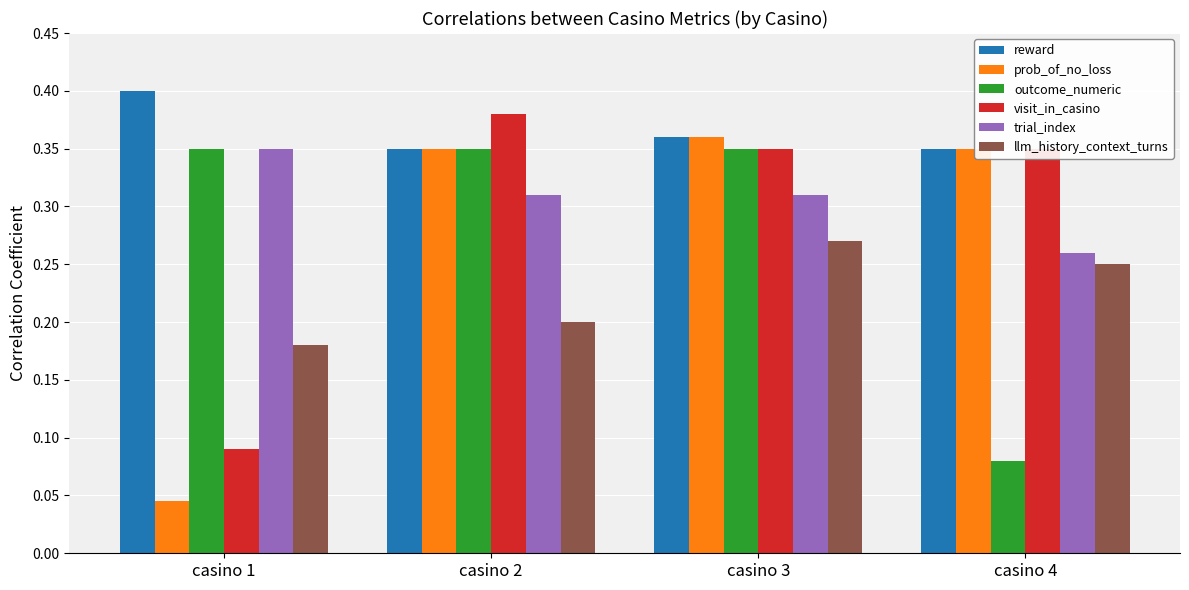

Are the bars grouped side by side (vs. stacked)?

Yes